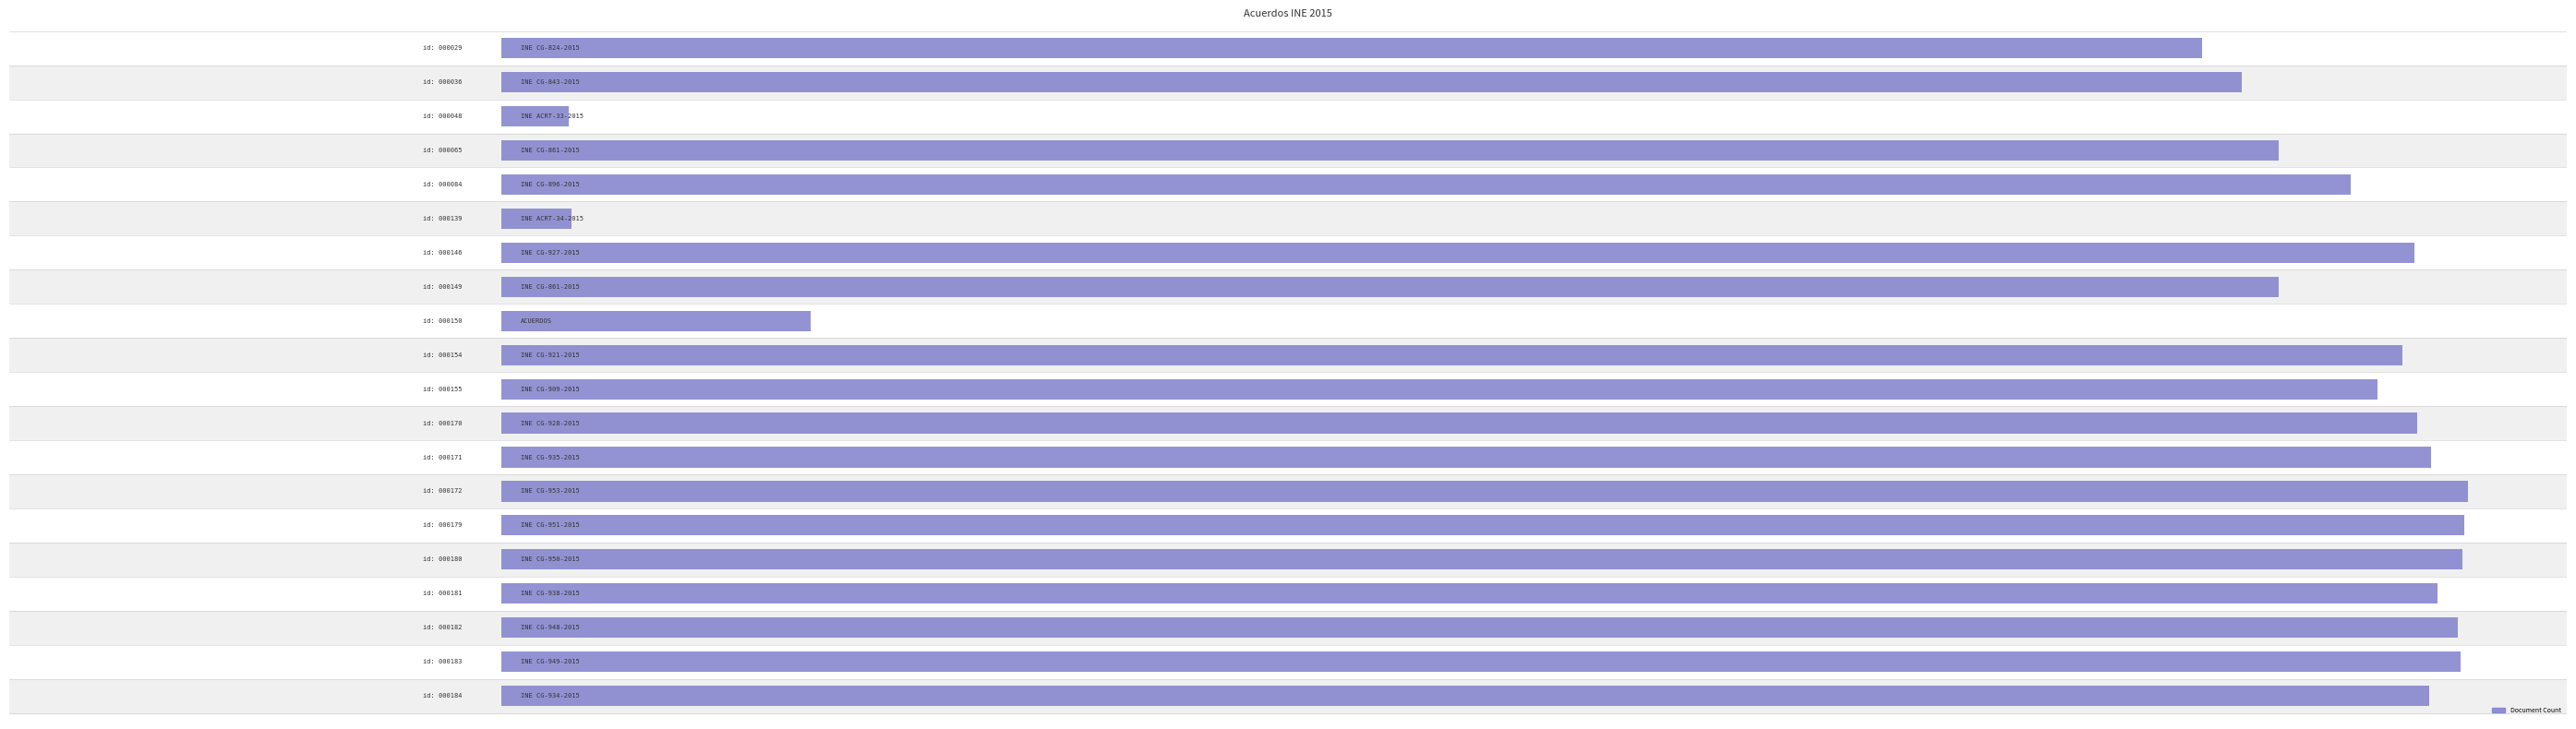

List the labels in order of value, smallest first.

2, 5, 8, 0, 1, 3, 7, 4, 10, 9, 6, 11, 19, 12, 16, 17, 18, 15, 14, 13